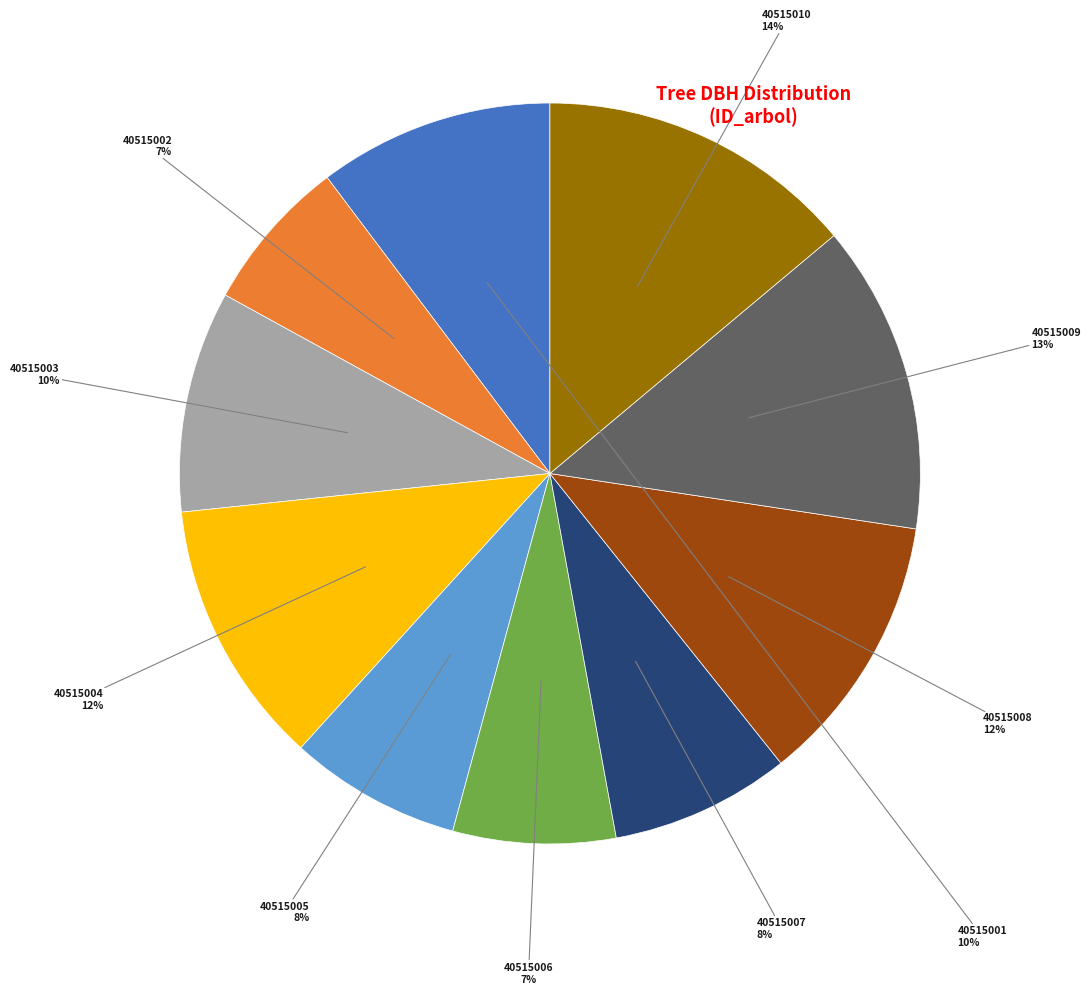

To the nearest percent, what is the average slice percentage?

10%